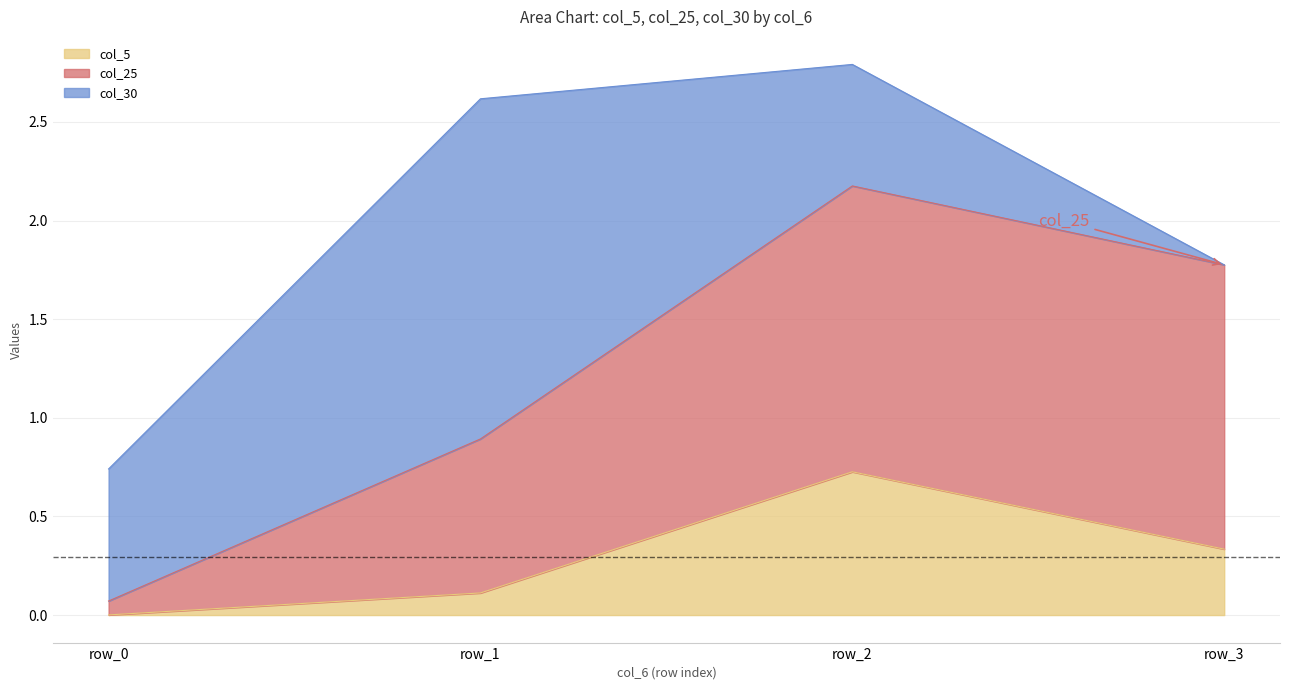

The col_5 series shows 0.0 at row_0. True or false?

True